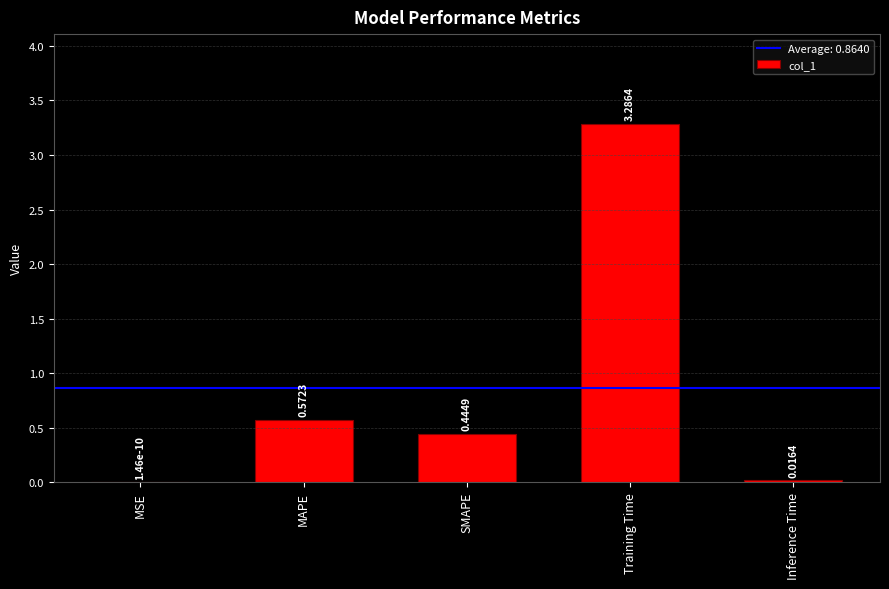

What is the greatest value displayed?

3.3